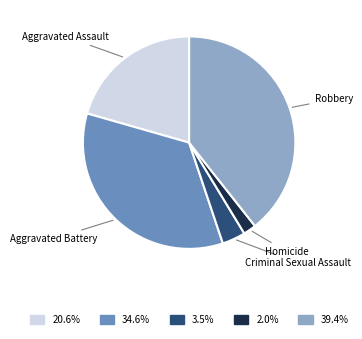

What is the ratio of the value at Robbery to the value at Homicide?

20.2